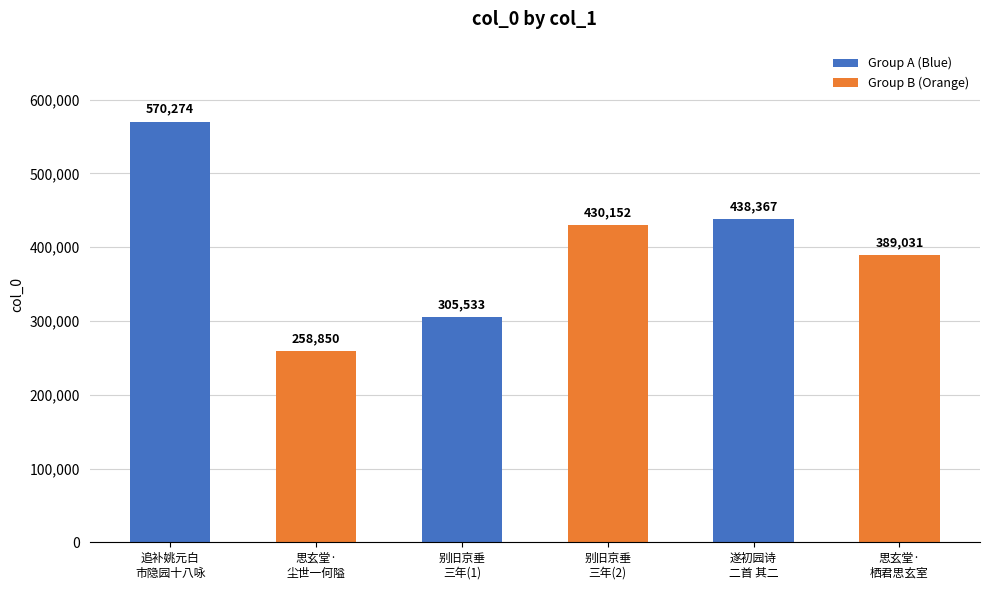

Between 追补姚元白
市隐园十八咏 and 遂初园诗
二首 其二, which is larger?

追补姚元白
市隐园十八咏